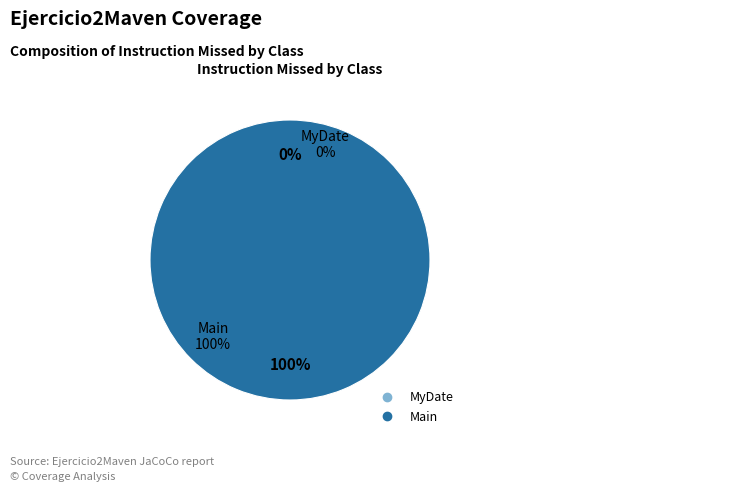

Which category has the biggest portion of the pie?

Main